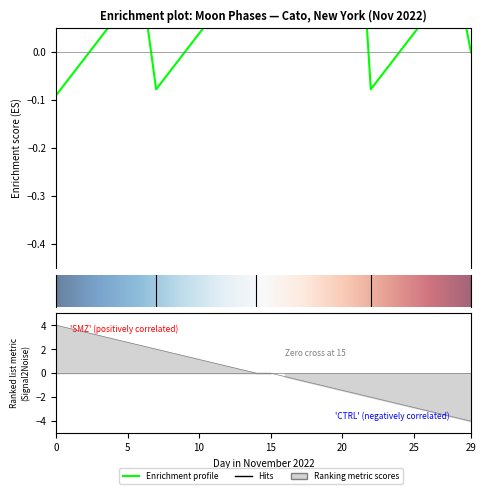

Does the chart have visible grid lines?

No